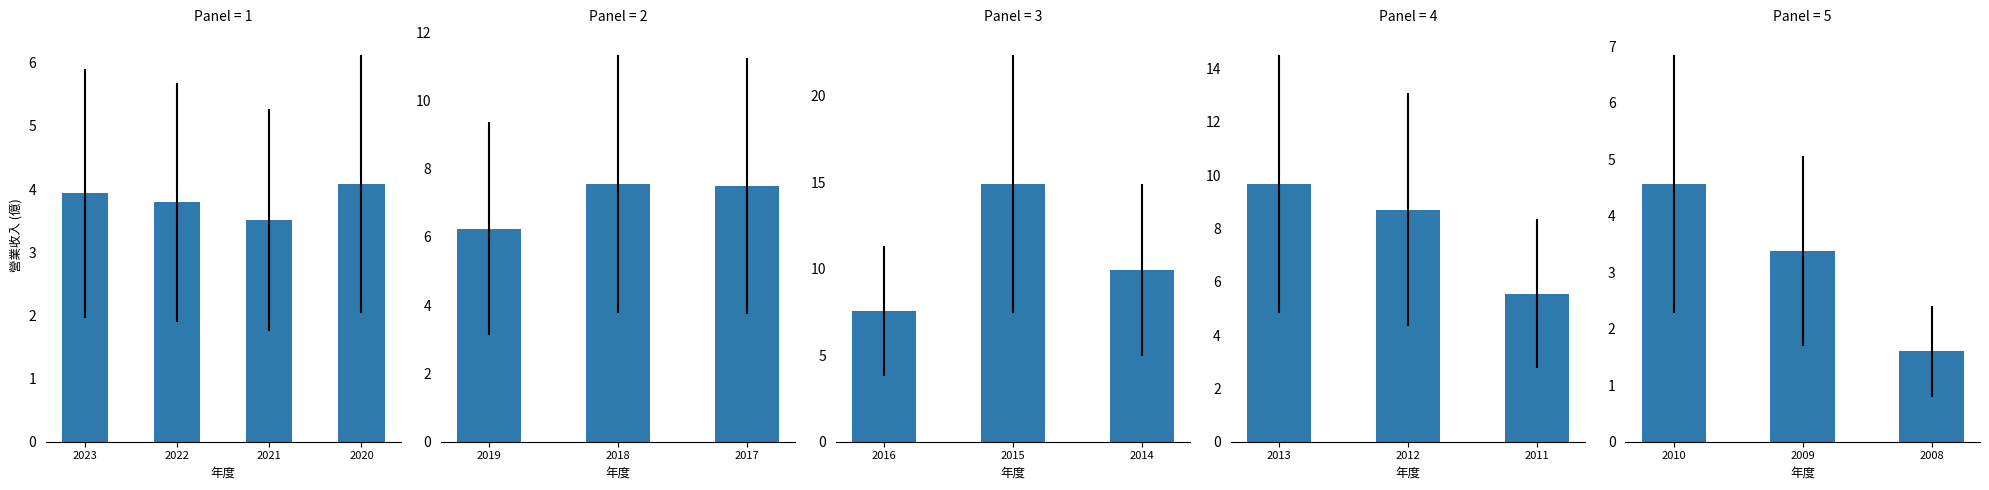

Between 2008 and 2010, which is larger?

2010